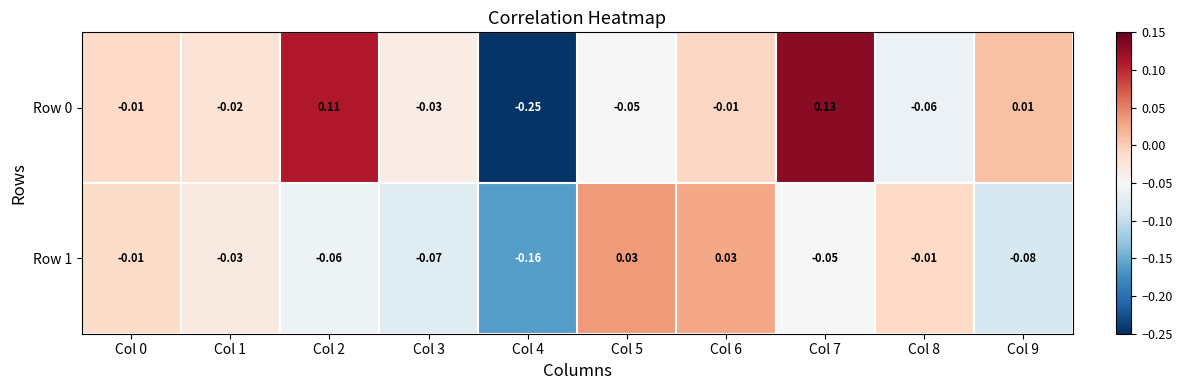

Between Col 6 and Col 3, which is larger?

Col 6